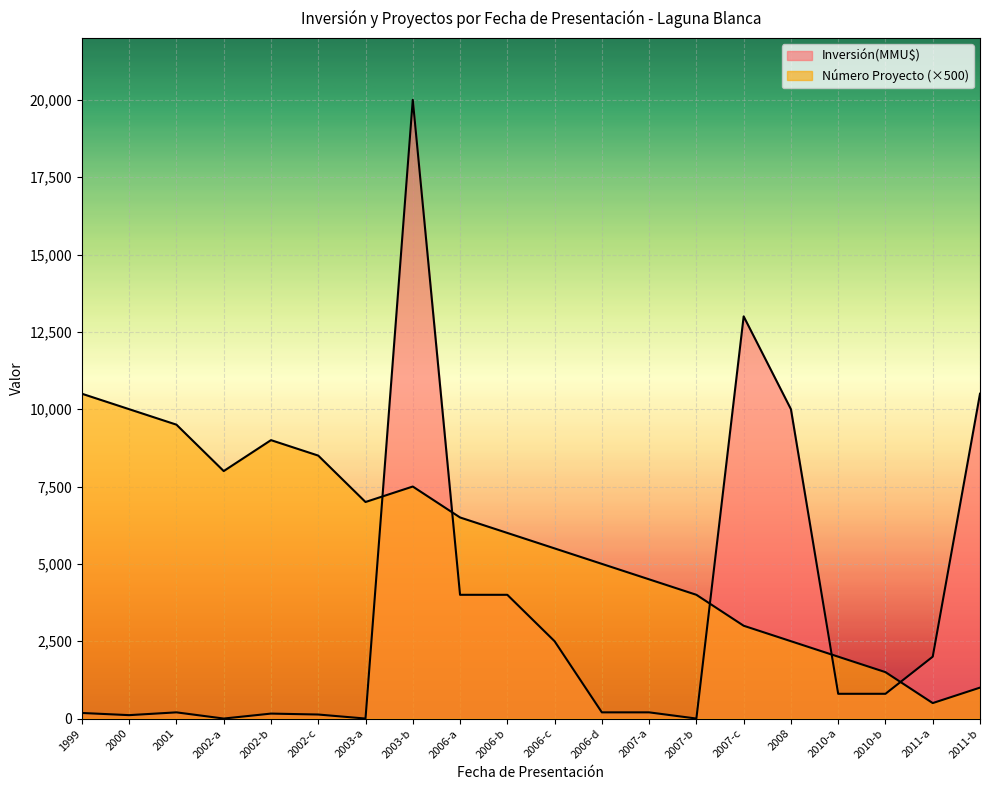

The Número Proyecto series shows 8500 at 2002-c. True or false?

True